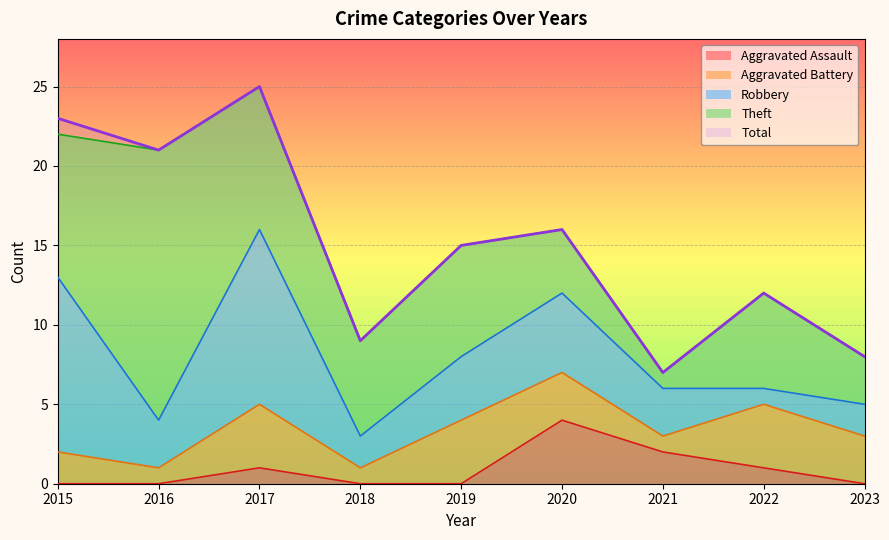

Is the value of Aggravated Battery at 2017 greater than the value of Theft at 2020?

No